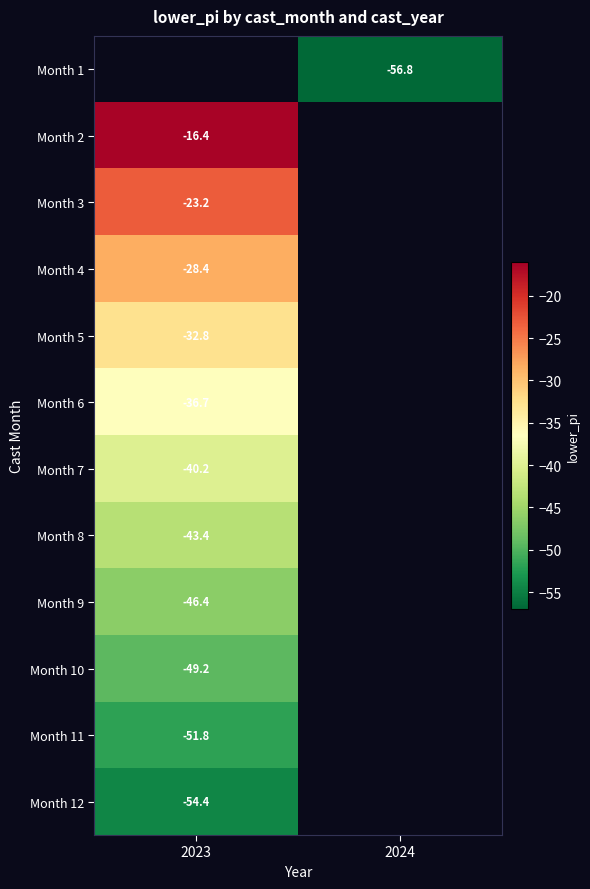

Is the value of Month 10 at 2023 greater than the value of Month 5 at 2023?

No